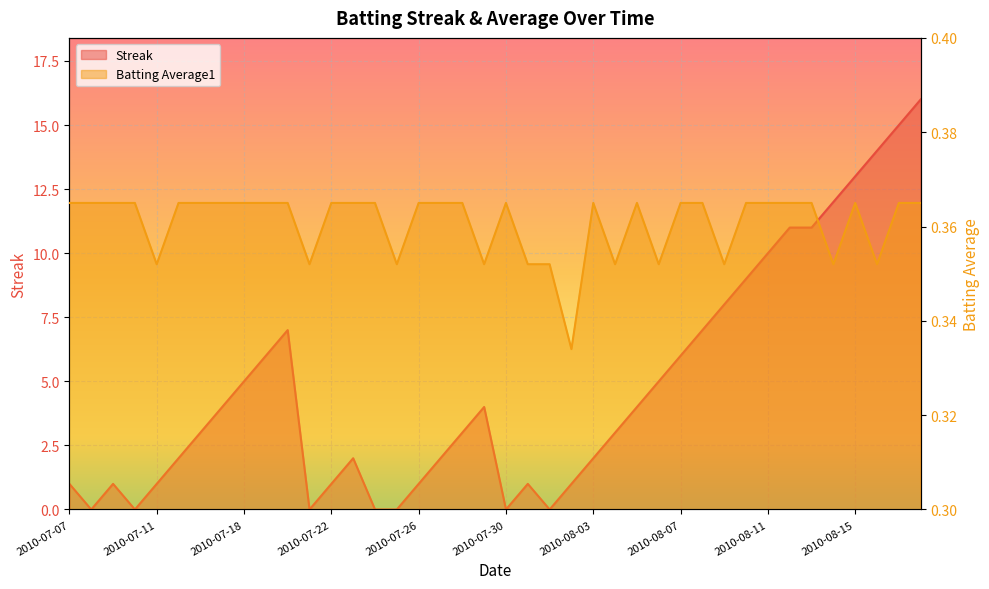

True or false: Streak has a value of 13.0 at 2010-08-15.

True